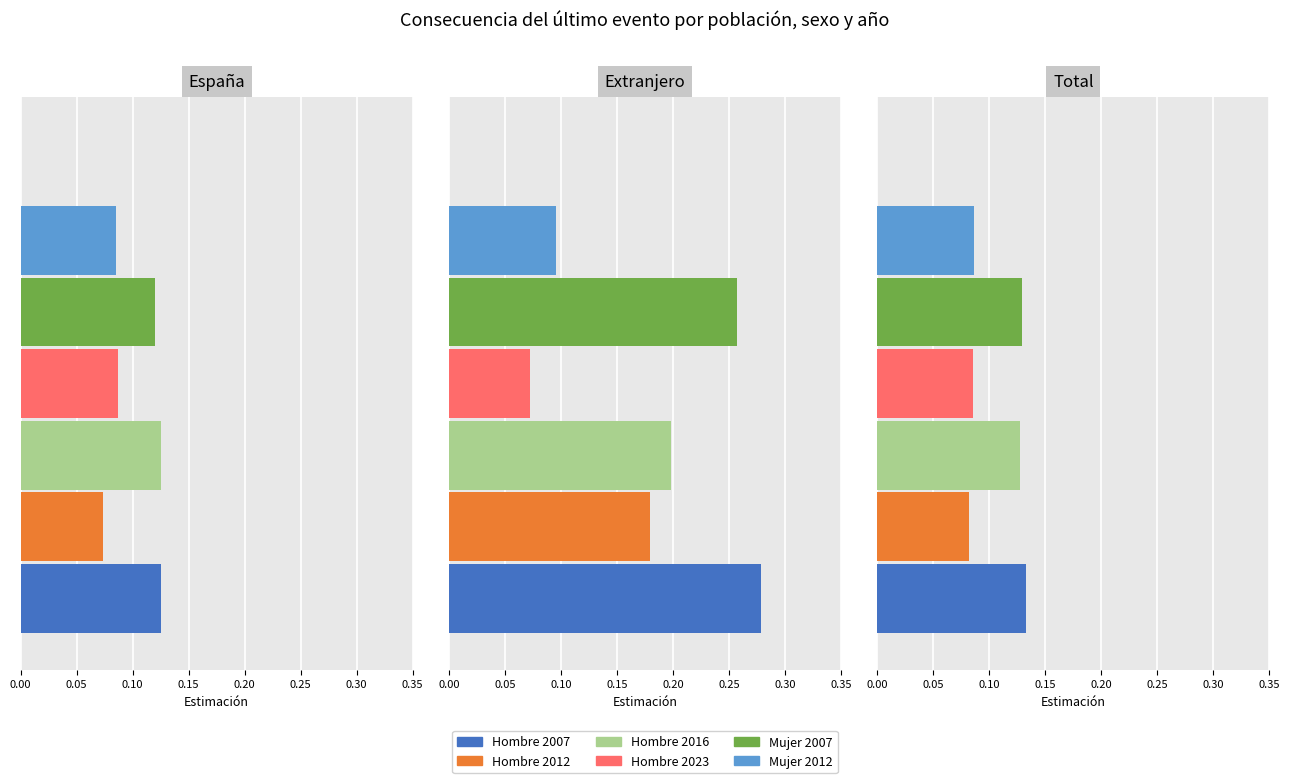

What is the difference between the Hombre 2012 values at Total and Extranjero?

0.1